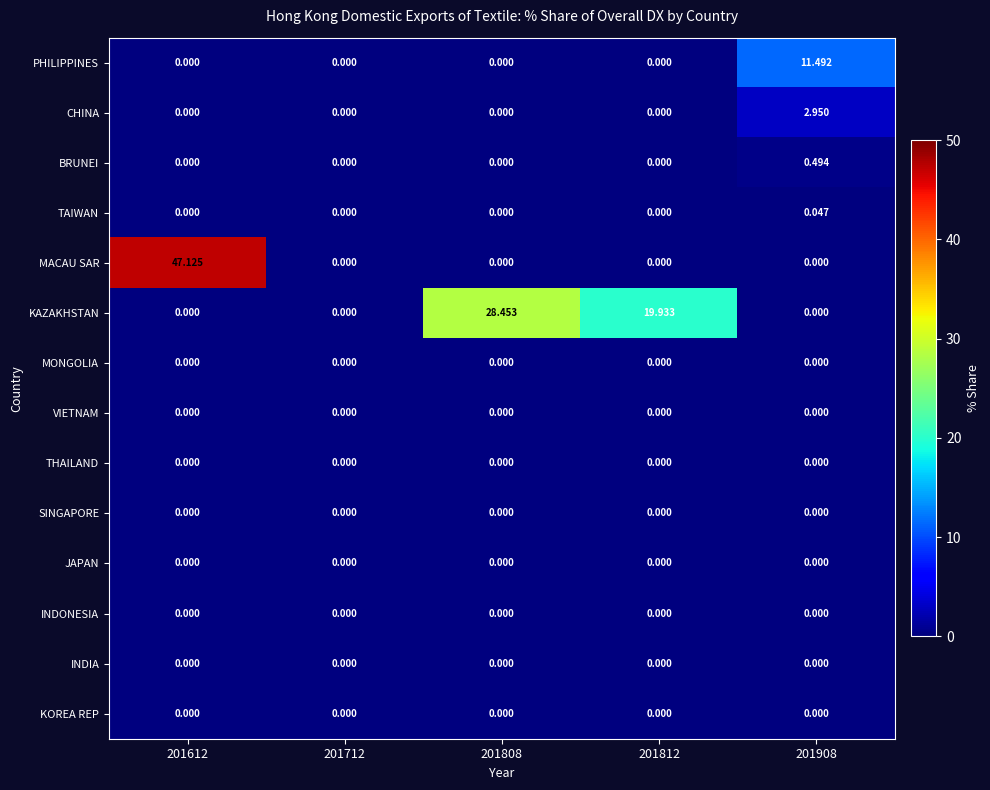

Which series changed the most between 201808 and 201908?

KAZAKHSTAN